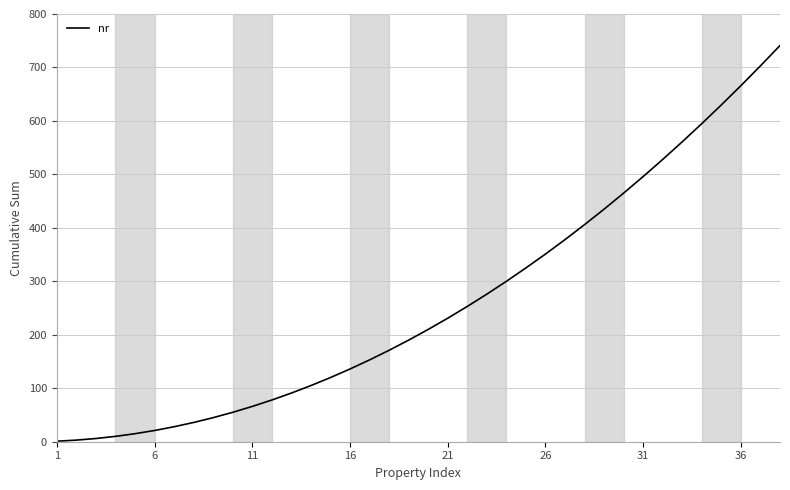

What is the maximum value shown in the chart?

741